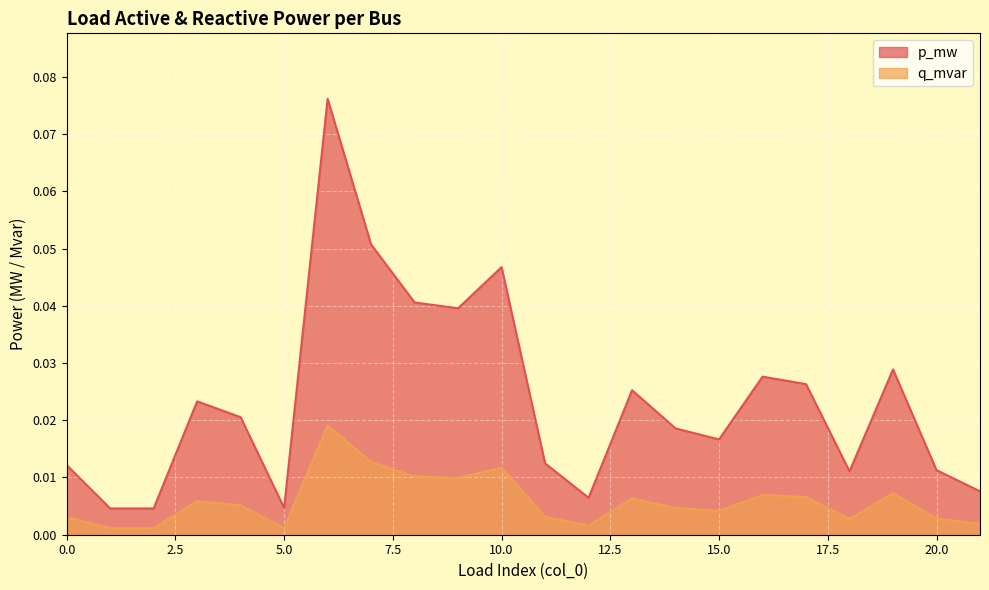

At which category does q_mvar reach its first local peak?

3